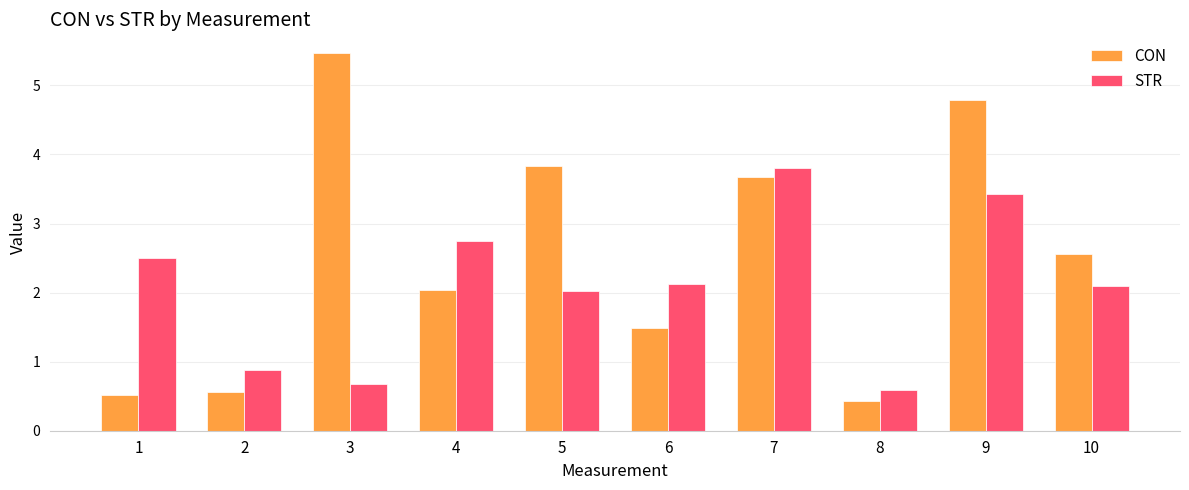

How many bars are there in total?

20